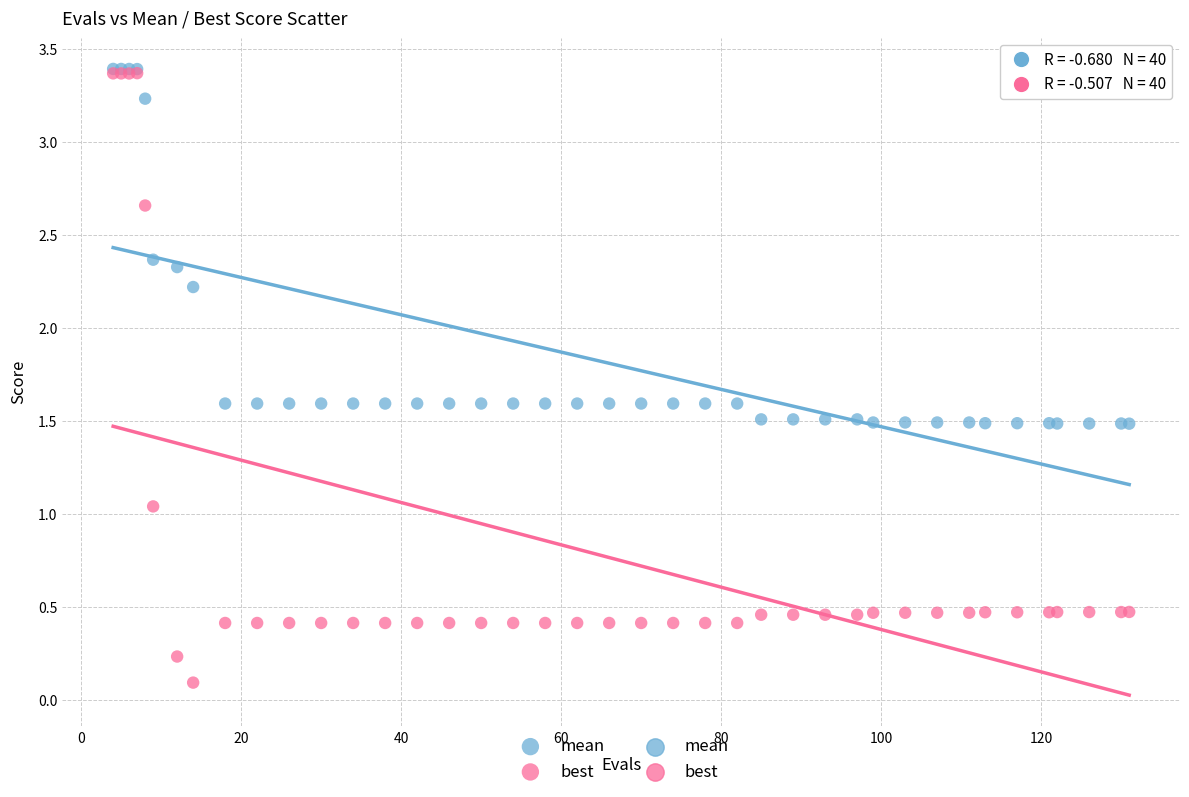

In the mean series, what Y value is closest to 2?

2.2